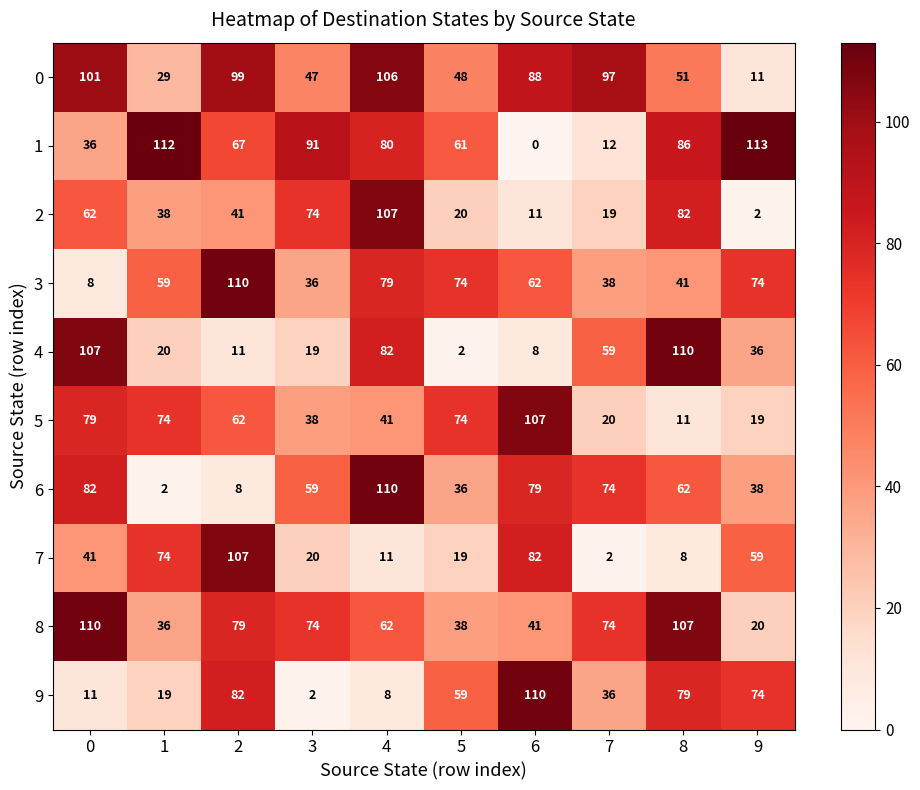

How many categories are shown in the chart?

10